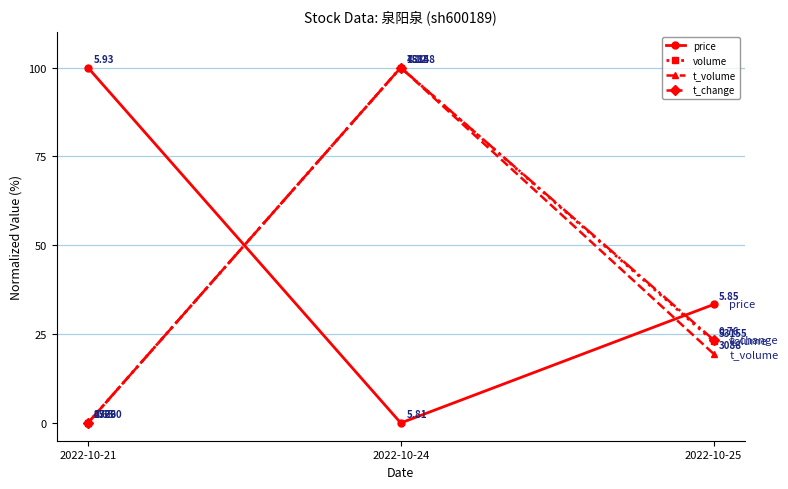

Between 2022-10-24 and 2022-10-25, which series saw the biggest shift?

t_volume